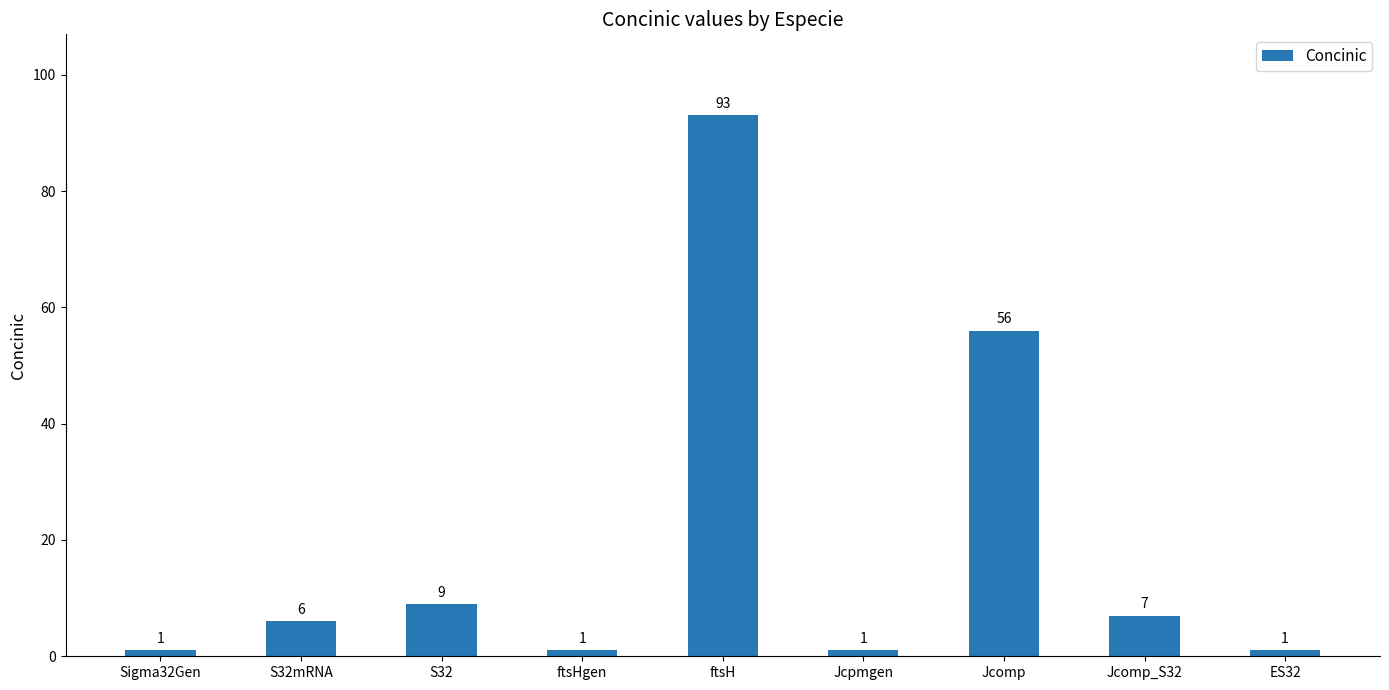

What is the greatest value displayed?

93